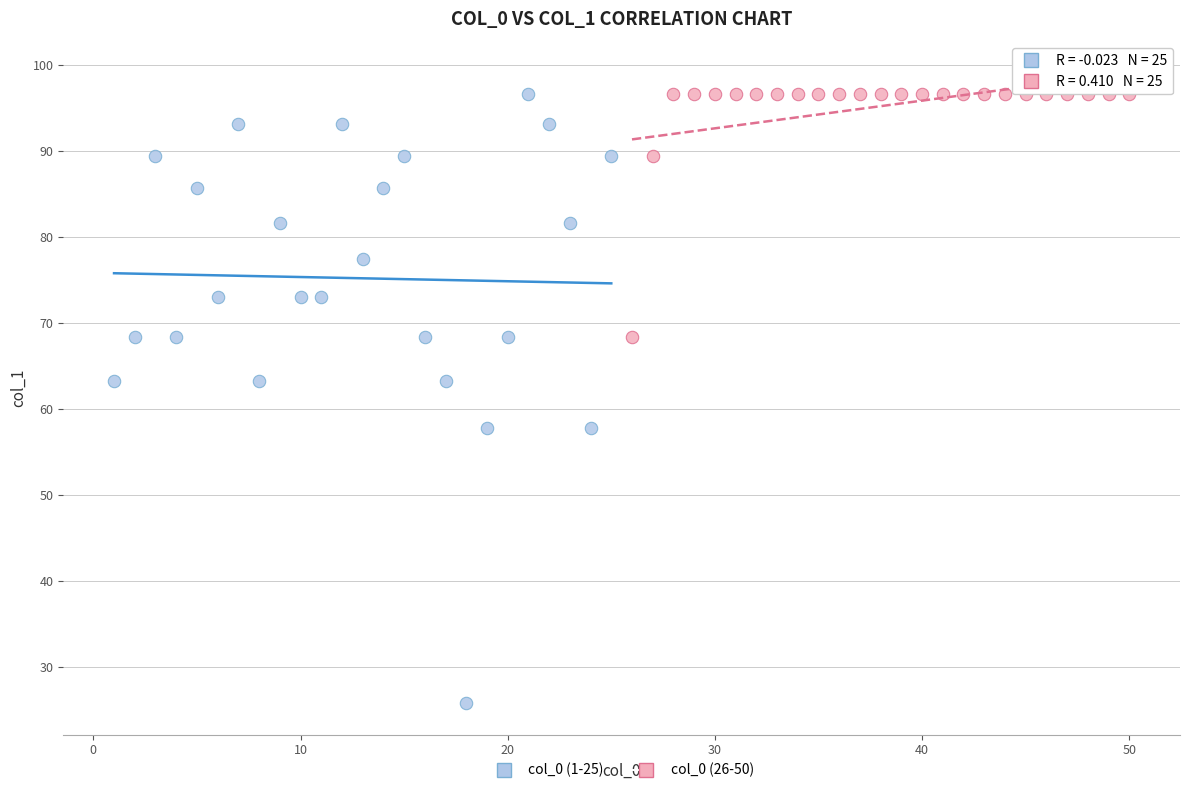

Which series contains the lowest Y value?

col_0 (1-25)